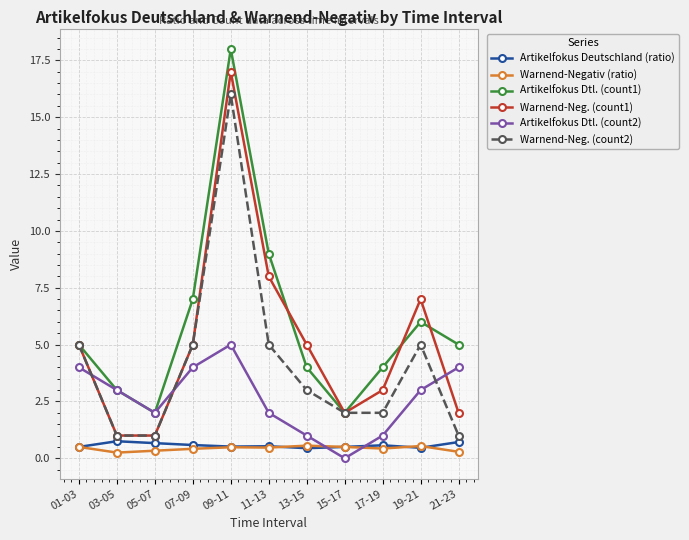

Count the Warnend-Negativ (ratio) values in the range 0 to 1.

11